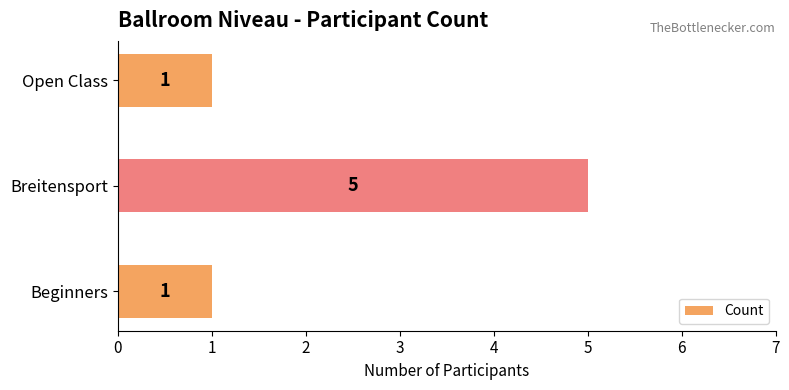

At which category does the chart reach its peak across all series?

Breitensport